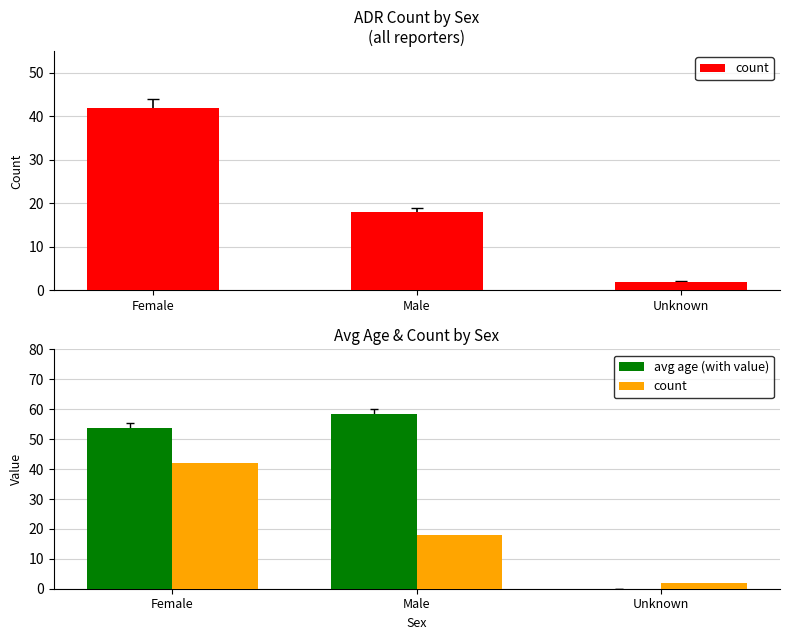

Which series has the largest total across all categories?

avg age (with value)